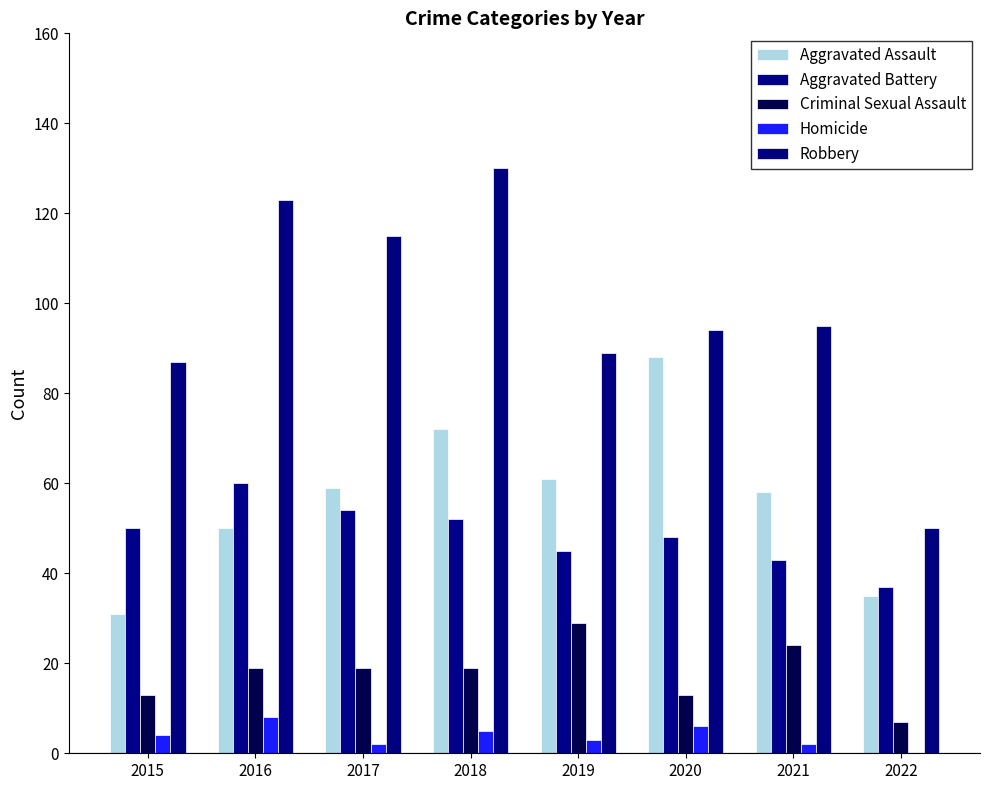

Which category has the highest value in the Criminal Sexual Assault series?

2019